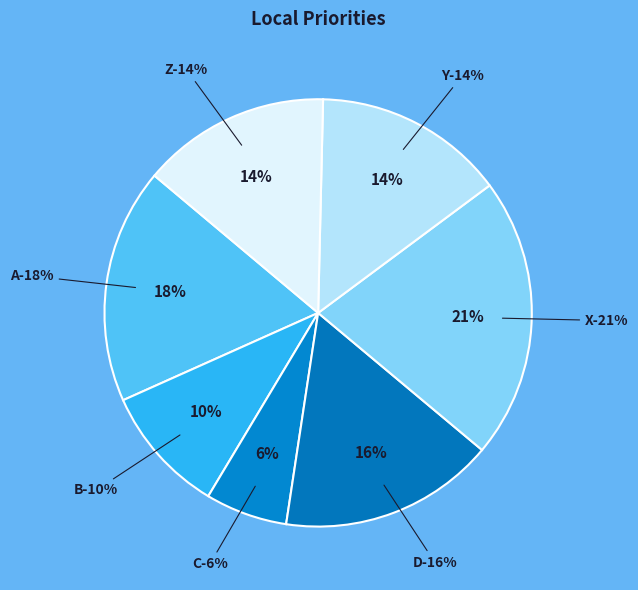

Combined, what portion of the pie is Z and A?

32.1%